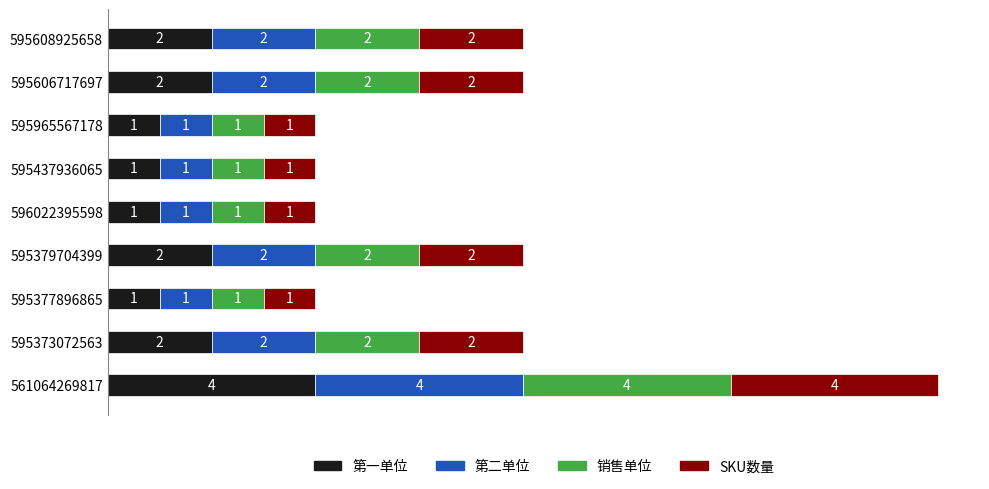

The value of 第一单位 at 595379704399 is 2. True or false?

True